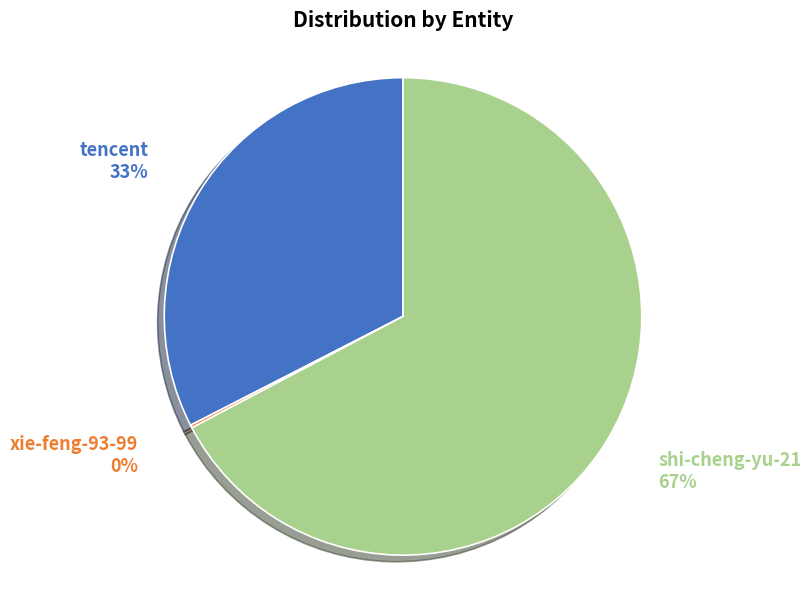

To the nearest percent, what is the average slice percentage?

33%